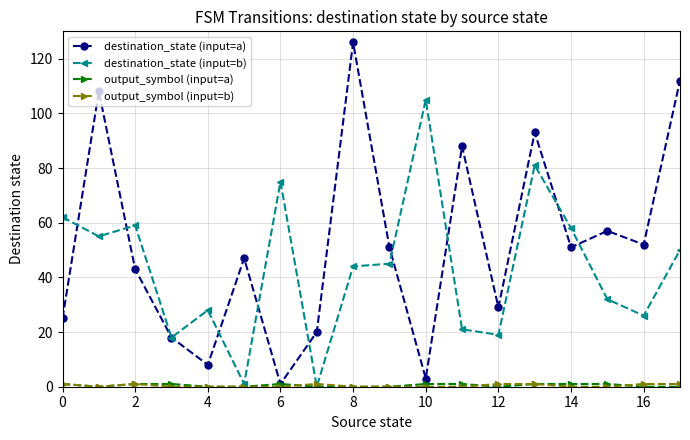

Which series has the largest total across all categories?

destination_state (input=a)